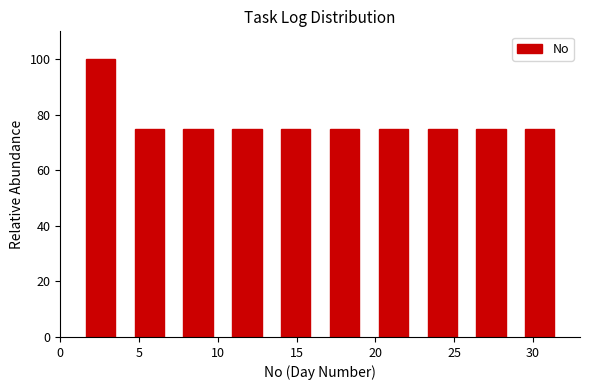

Which range on the x-axis has the tallest bar?

1.0 to 4.1